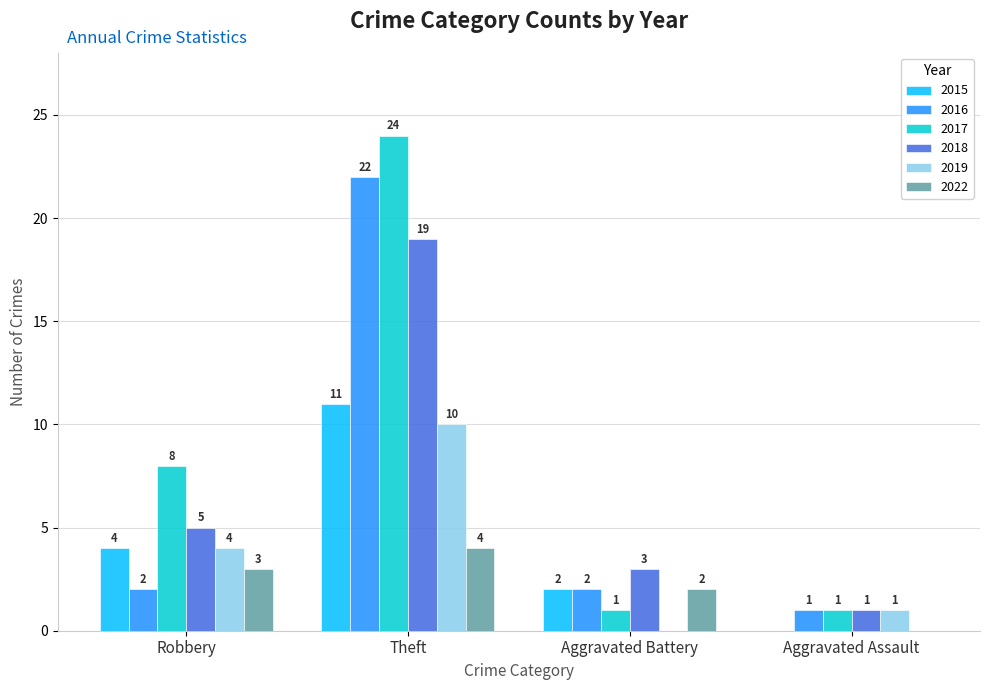

Read the 2022 value at Robbery.

3